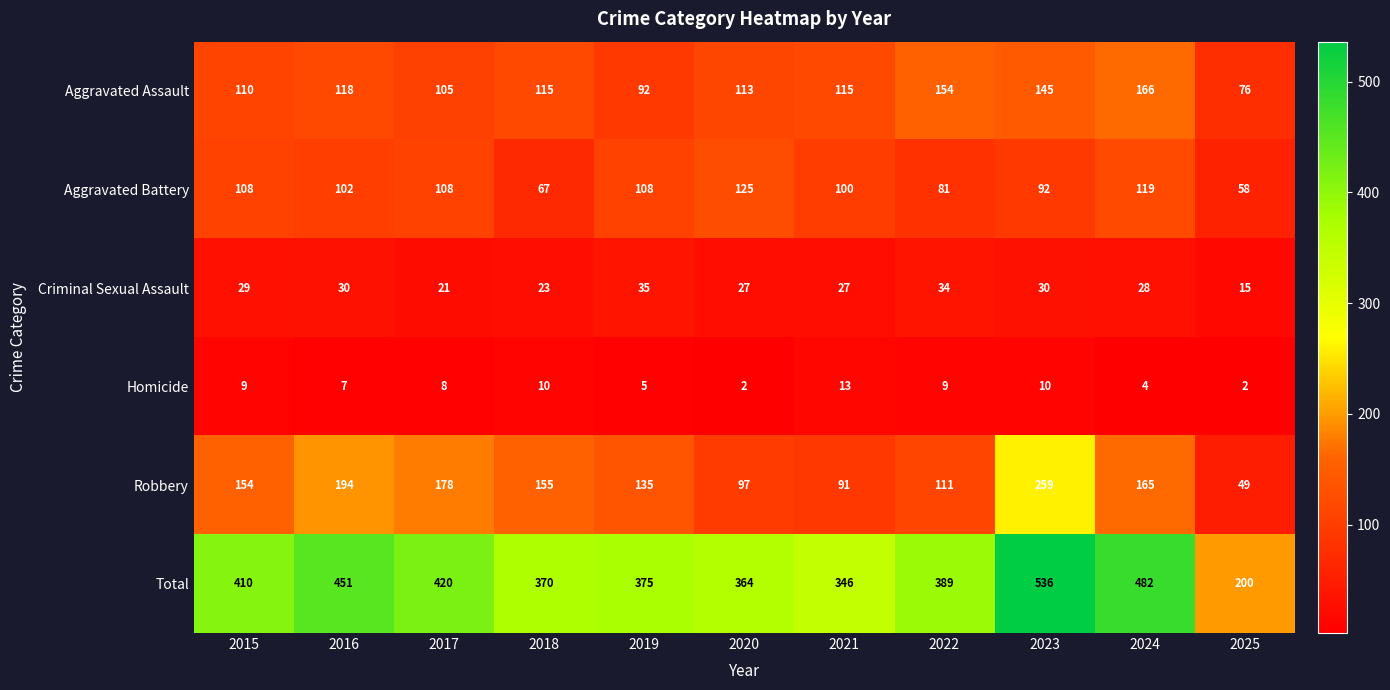

What is the difference between the Aggravated Battery values at 2015 and 2020?

17